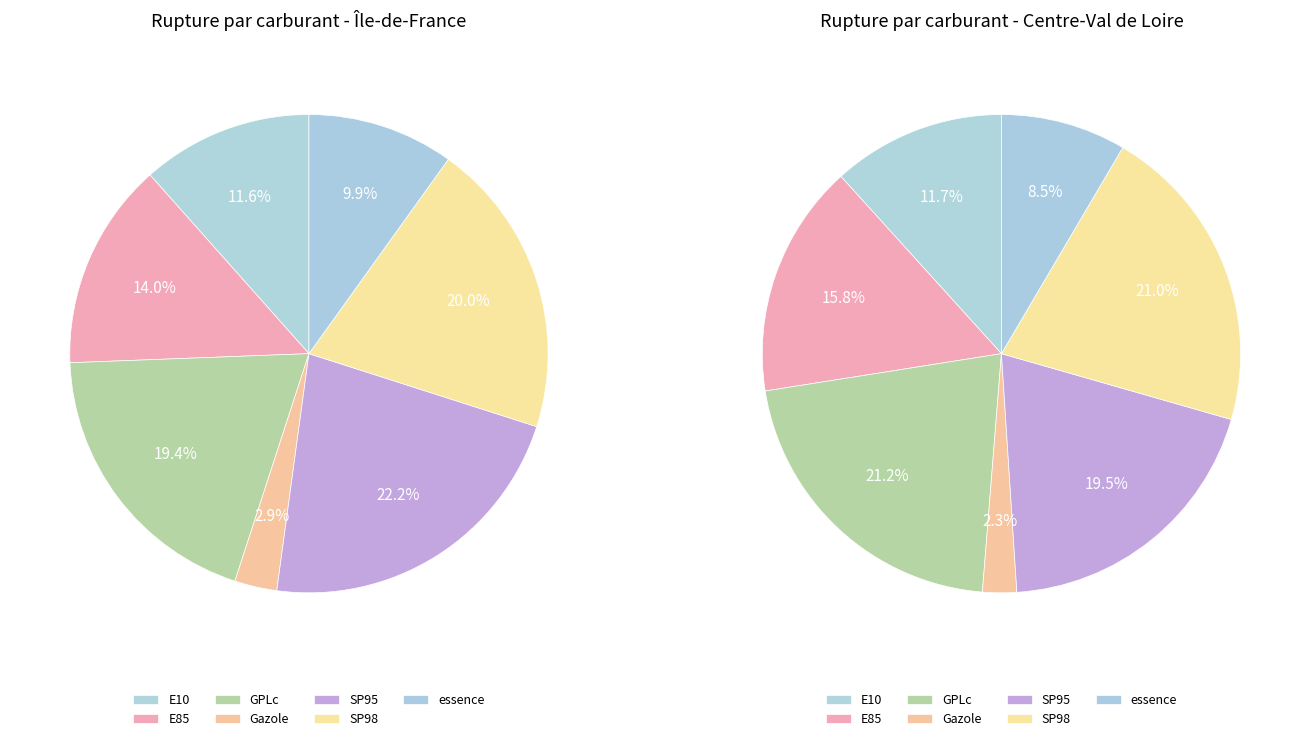

Is it true that essence is 10% of the pie?

True